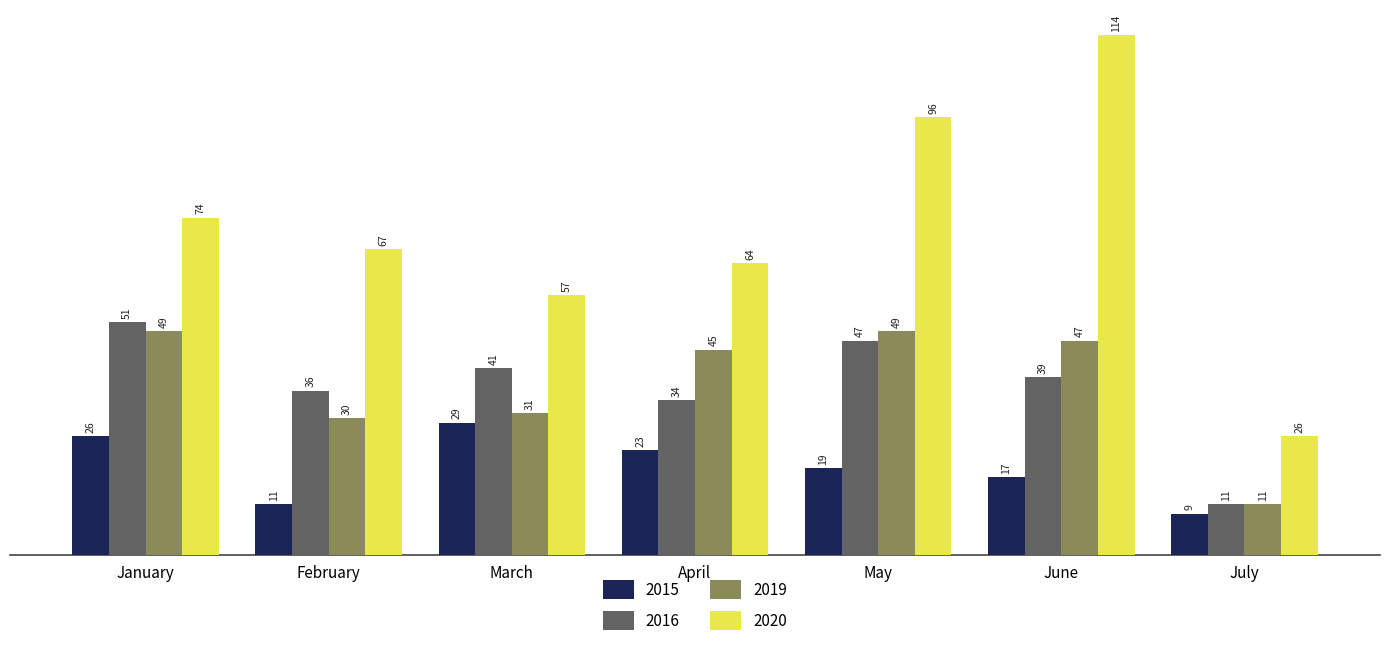

At which label does 2016 reach its minimum?

July